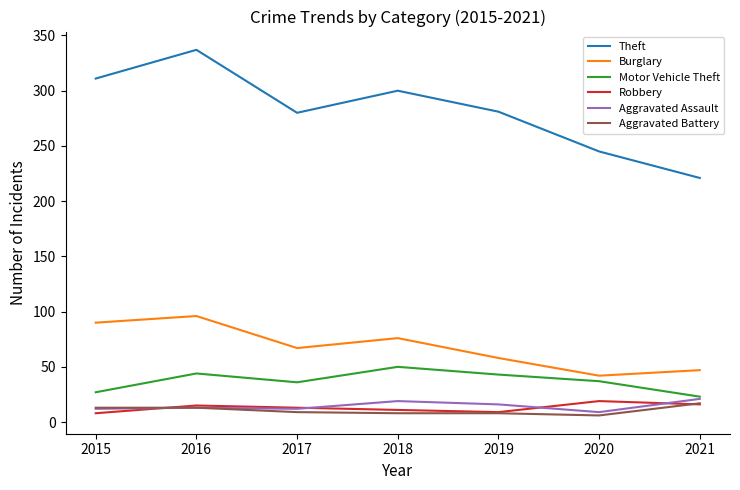

What is the greatest value displayed?

337